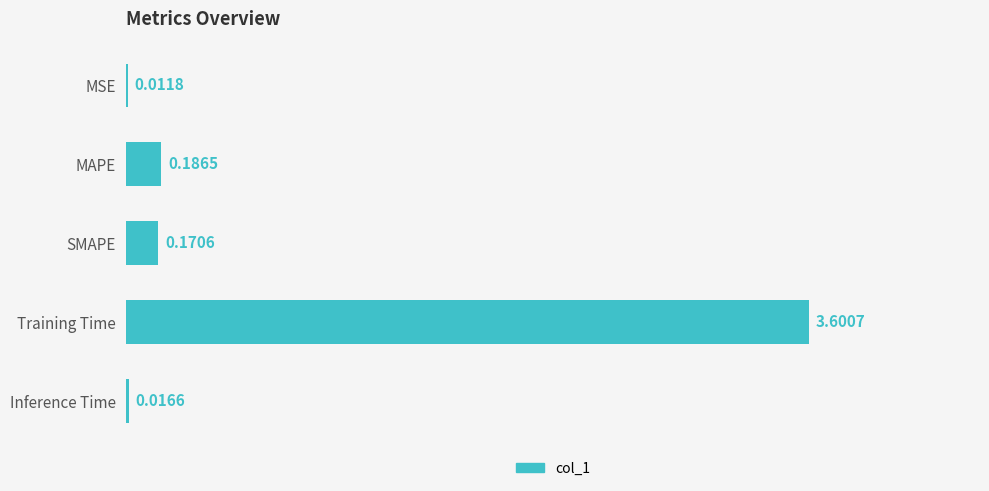

What is the sum of all values?

4.0